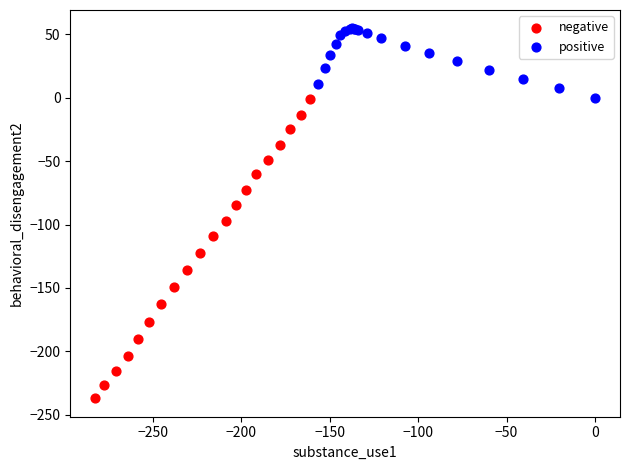

Which series contains the highest Y value?

positive